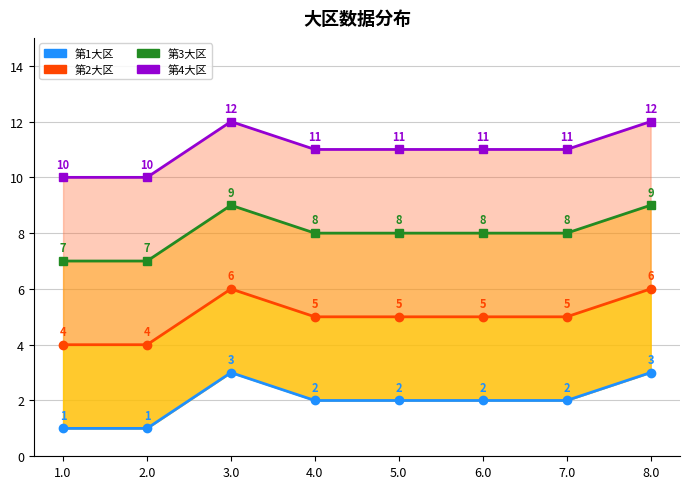

True or false: 第2大区 and 第3大区 intersect in this chart.

False